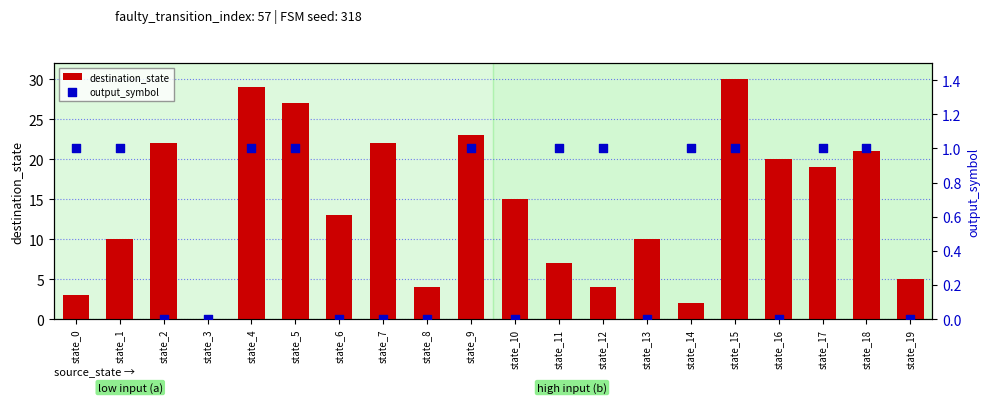

The value of destination_state at state_18 is 32. True or false?

False